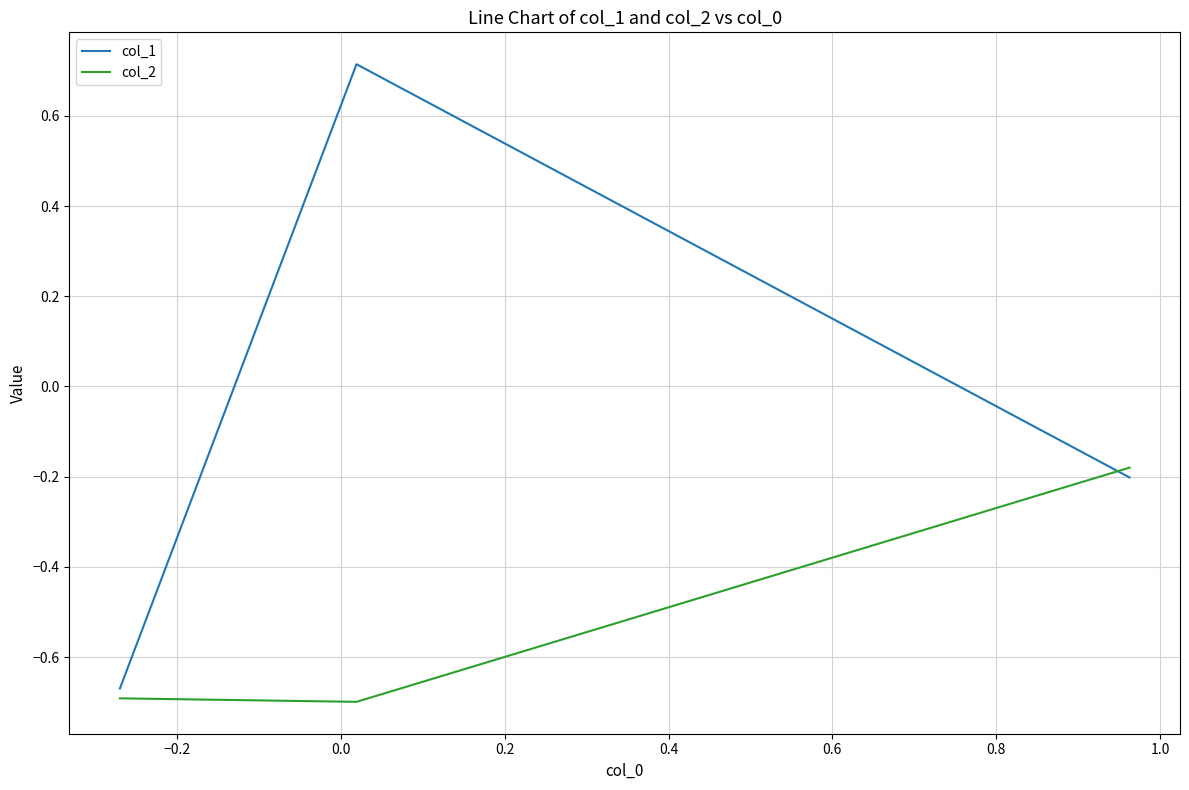

What is the maximum value shown in the chart?

0.7